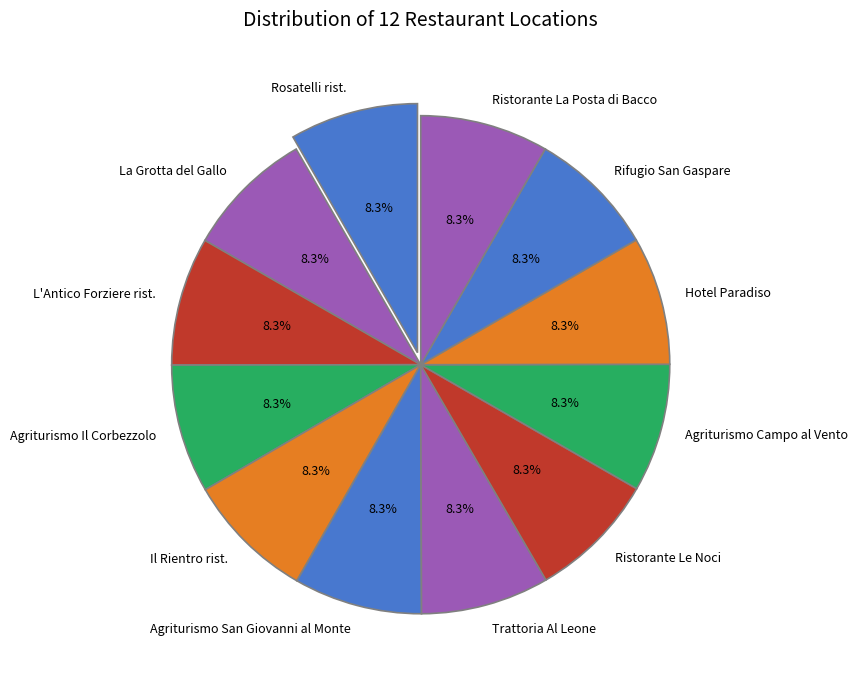

Do Hotel Paradiso and Rosatelli rist. together represent more than half of the pie?

No